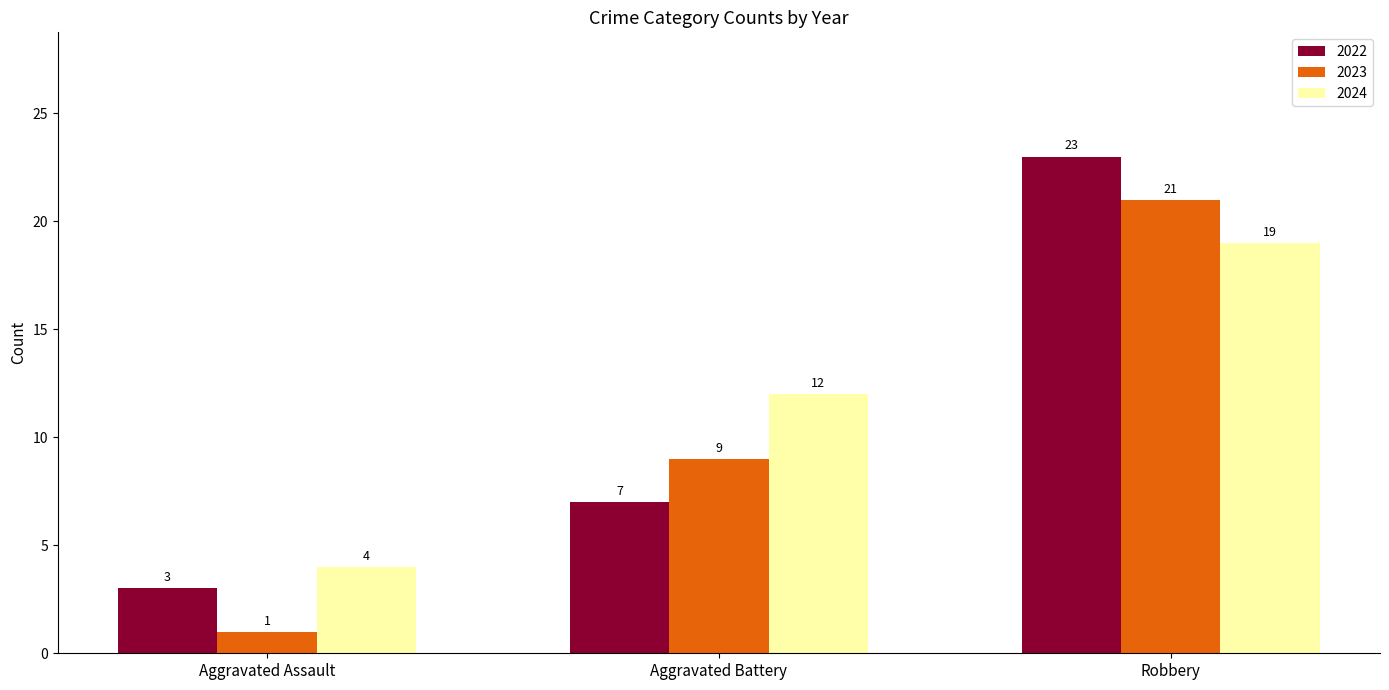

What is the average value of the 2024 series?

12